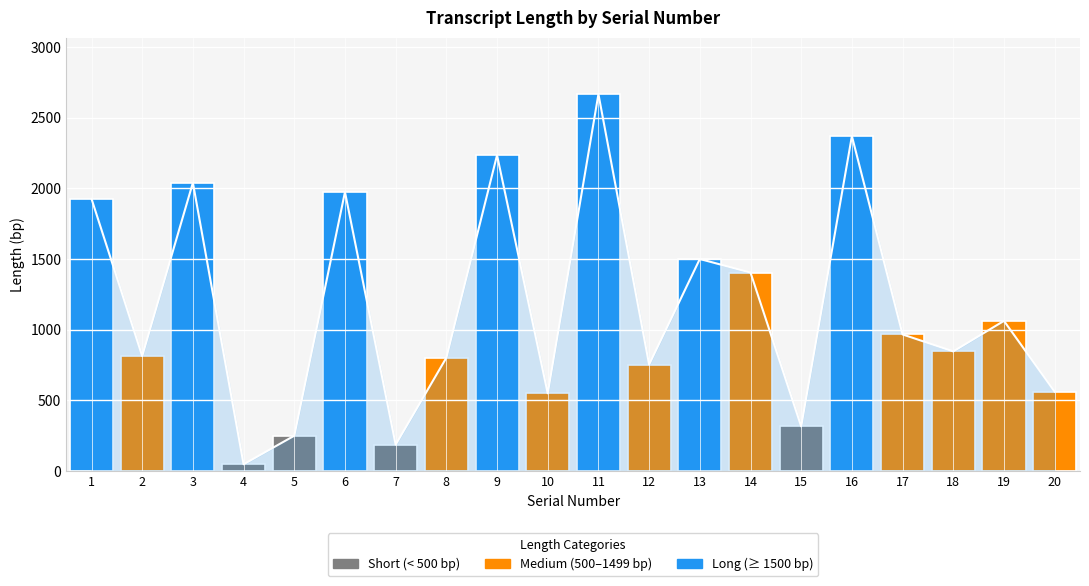

Where is the data nearest to the value 1357?

14